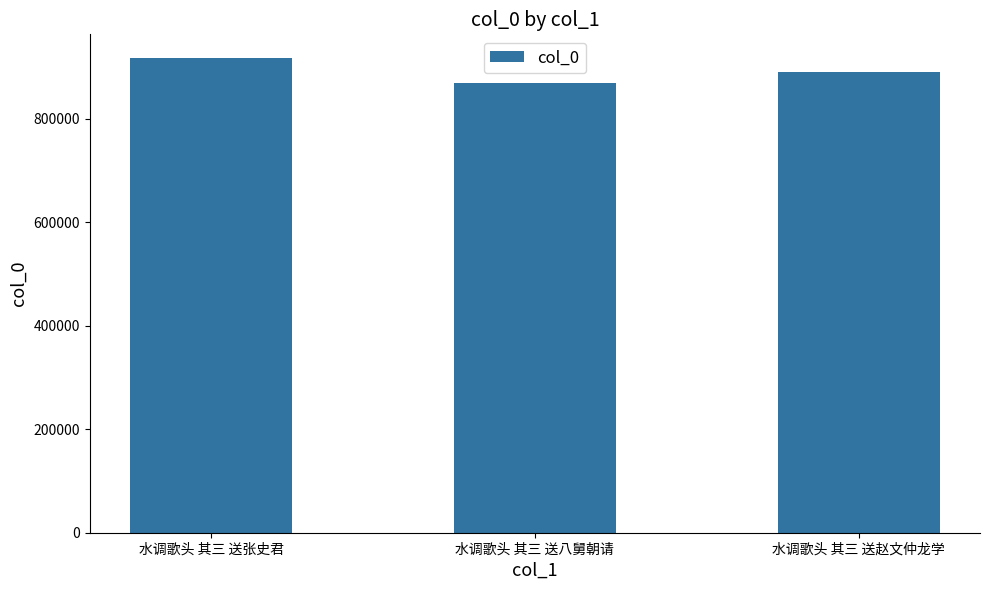

At which category does the chart reach its peak across all series?

水调歌头 其三 送张史君